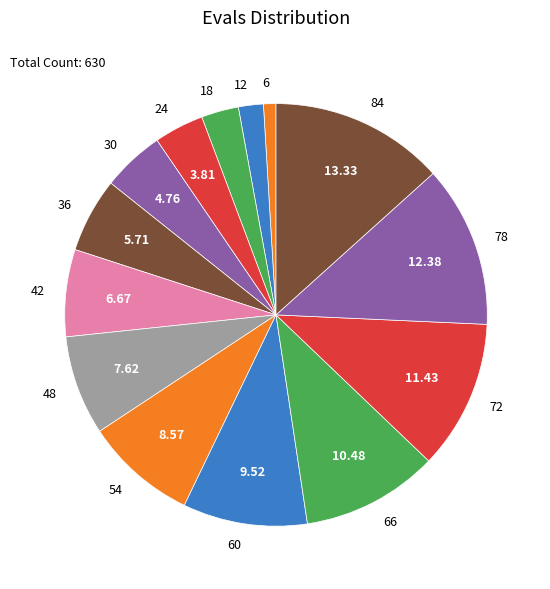

Combined, do 6 and 72 account for over 50%?

No